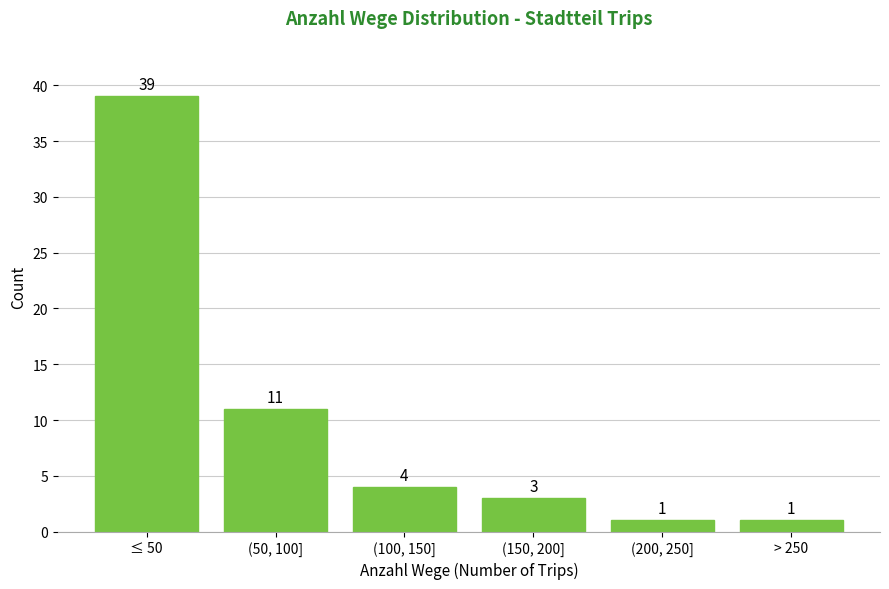

Reading left to right, what are all the values shown in this chart?

≤ 50=39	(50, 100]=11	(100, 150]=4	(150, 200]=3	(200, 250]=1	> 250=1